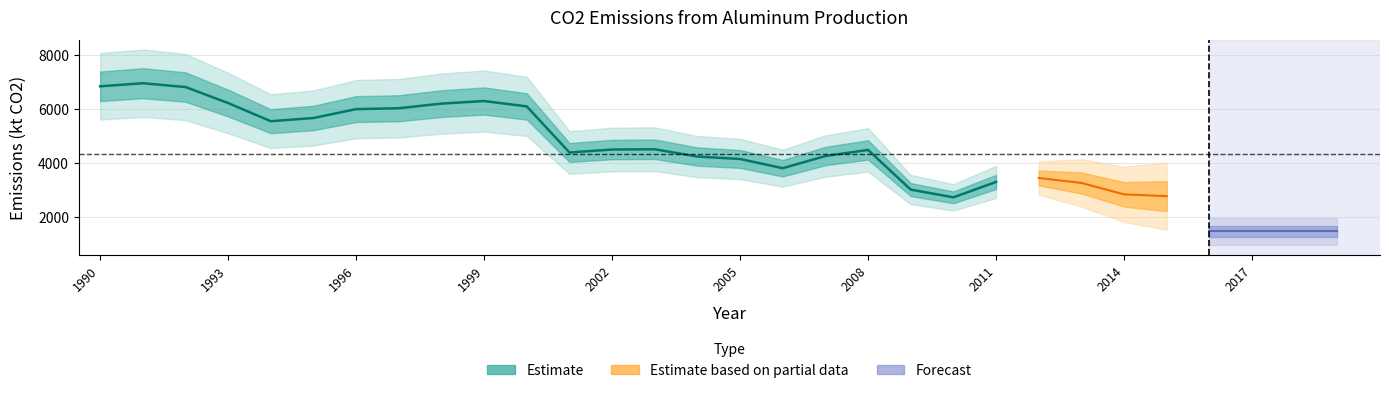

Rank the categories by value from lowest to highest.

2017, 2016, 2018, 2019, 2010, 2015, 2014, 2009, 2013, 2011, 2012, 2006, 2005, 2004, 2007, 2001, 2008, 2002, 2003, 1994, 1995, 1996, 1997, 2000, 1998, 1993, 1999, 1992, 1990, 1991